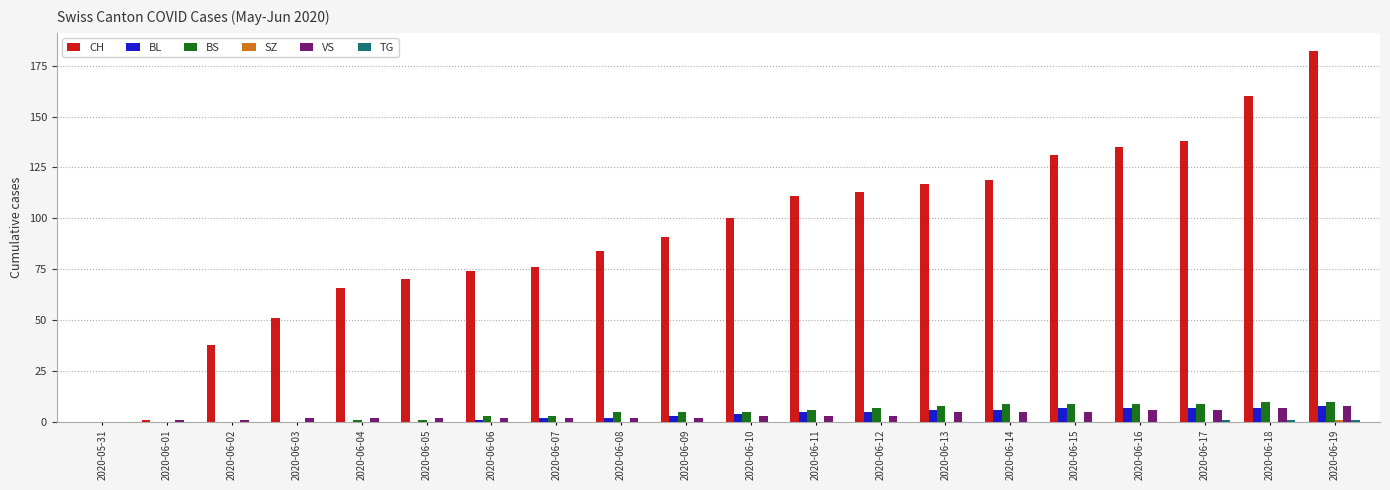

What is the total value across all series at 2020-06-07?

83